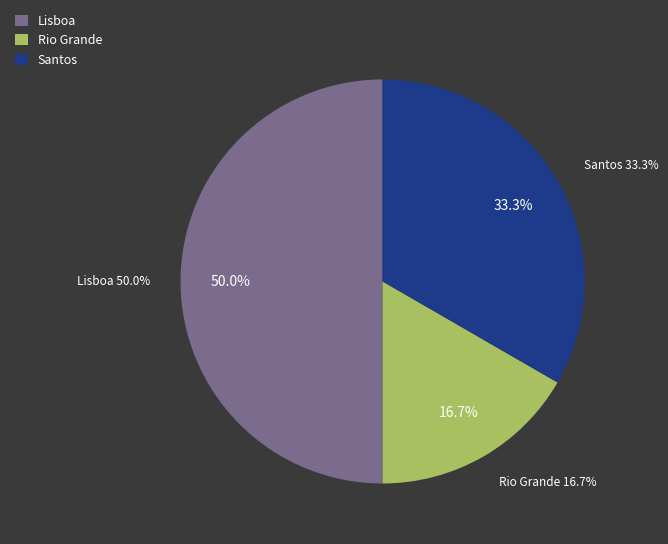

Is there a majority slice in this chart?

No